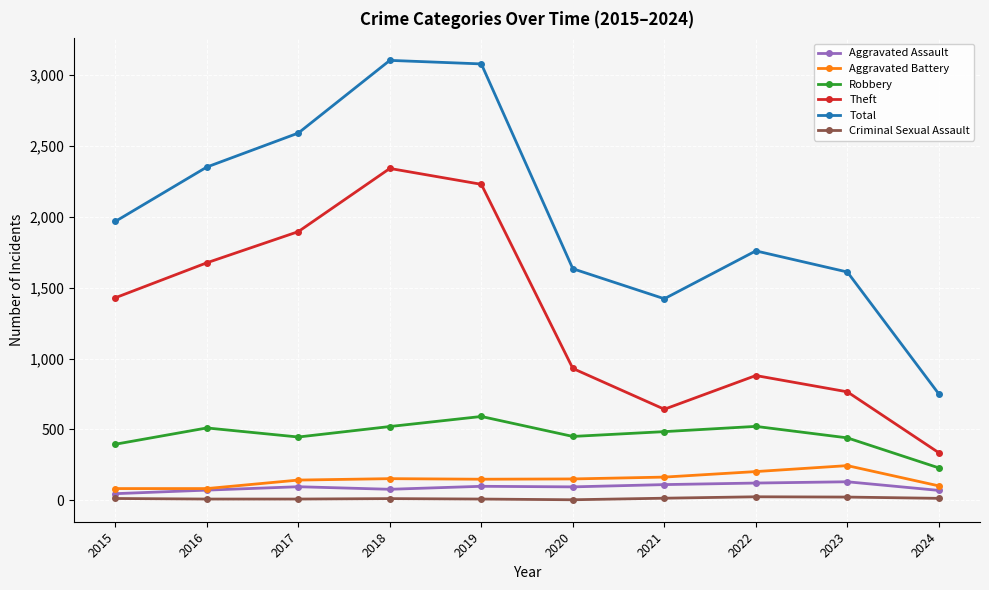

What is the total value across all series at 2019?

6155